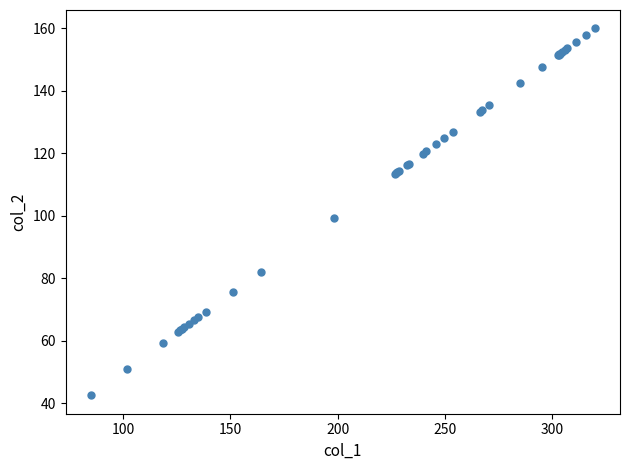

What Y value in the scatter plot is closest to 101?

99.1